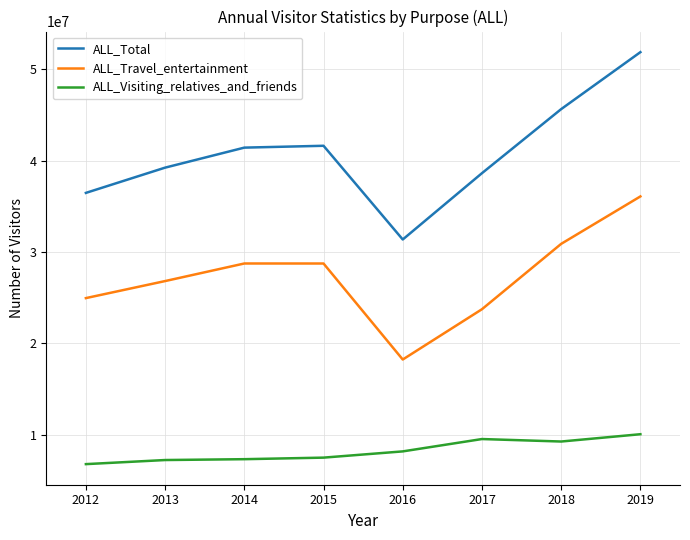

Between 2012 and 2013, which series saw the biggest shift?

ALL_Total